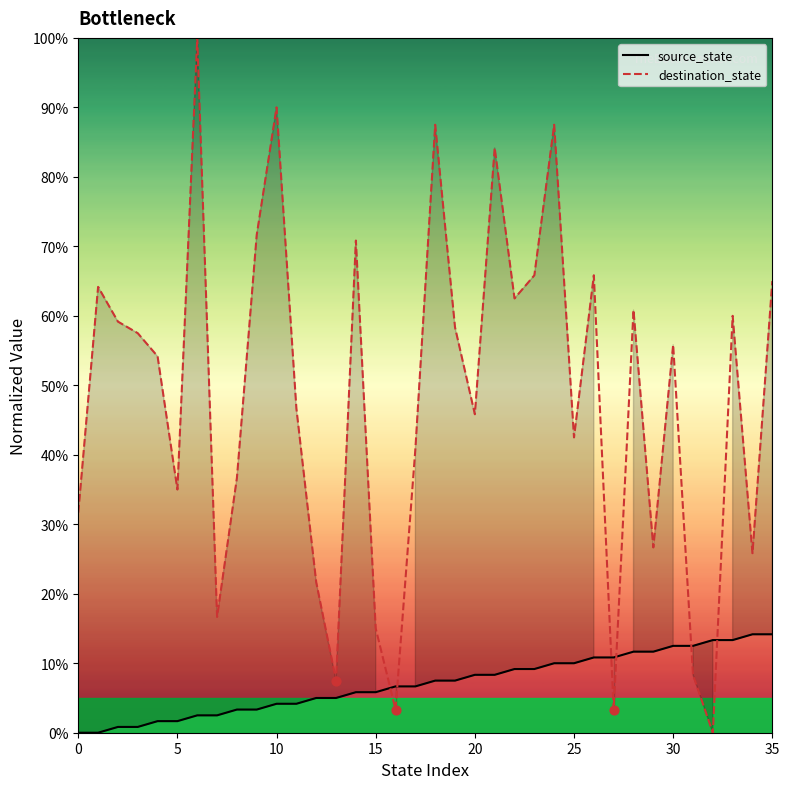

Is the value of destination_state at 10 greater than the value of source_state at 11?

Yes